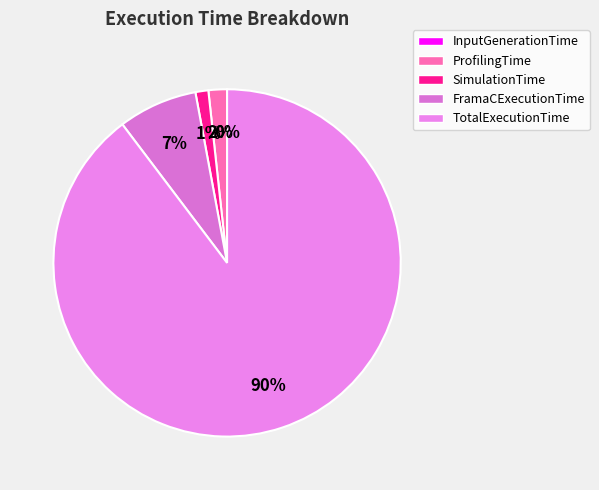

How many slices are in this pie chart?

5